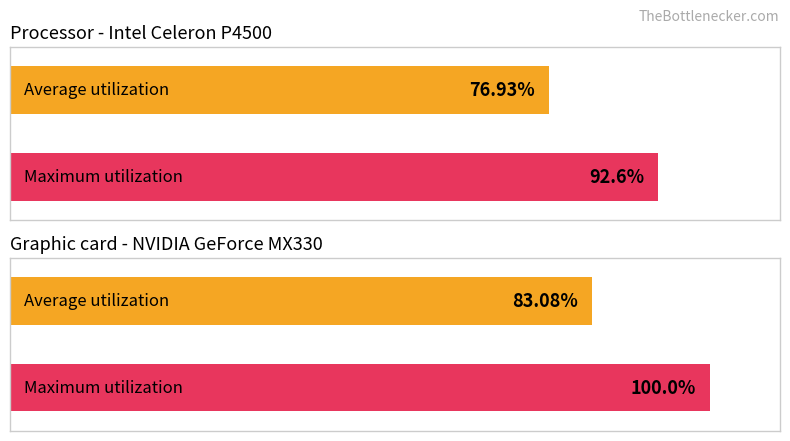

Does the chart contain any negative values?

No